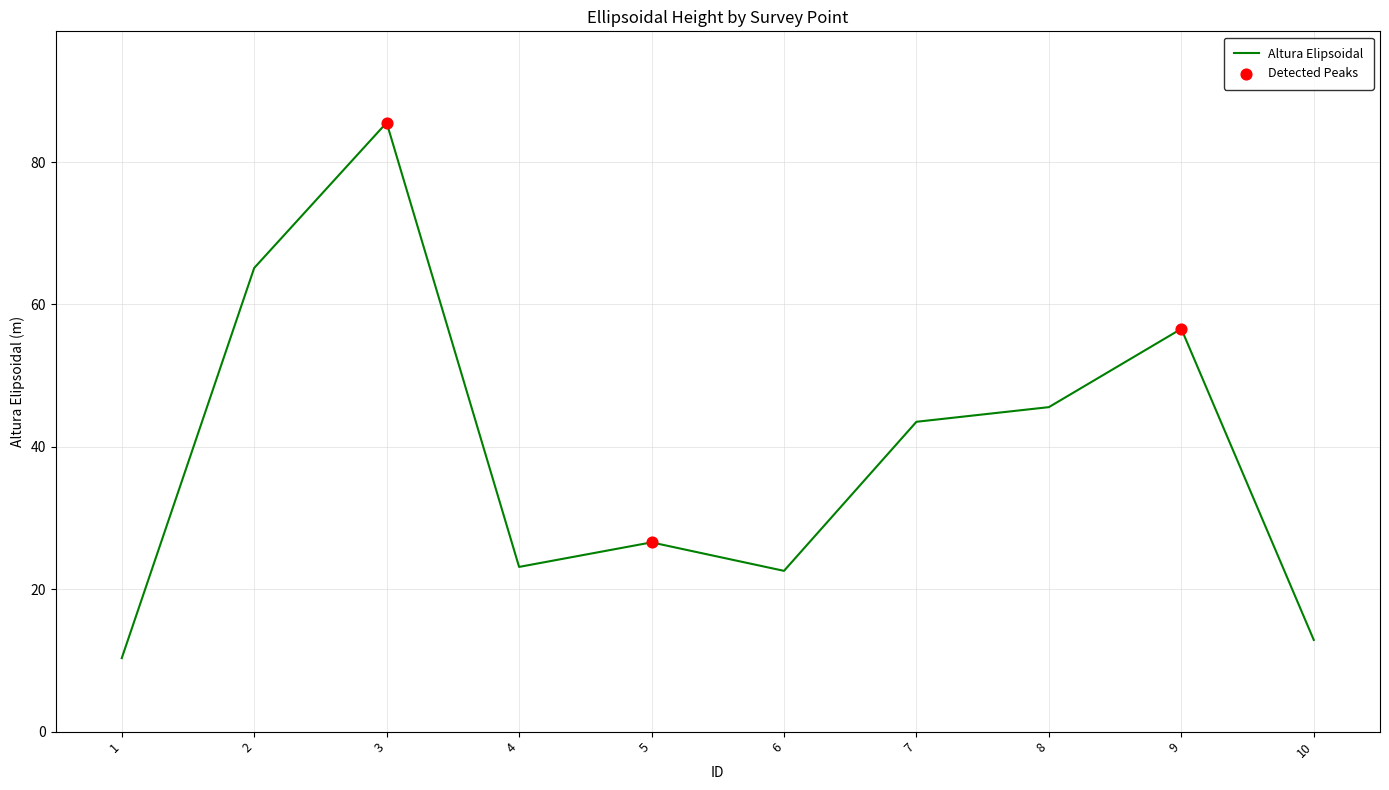

What is the change in value from 1 to 4?

+12.8